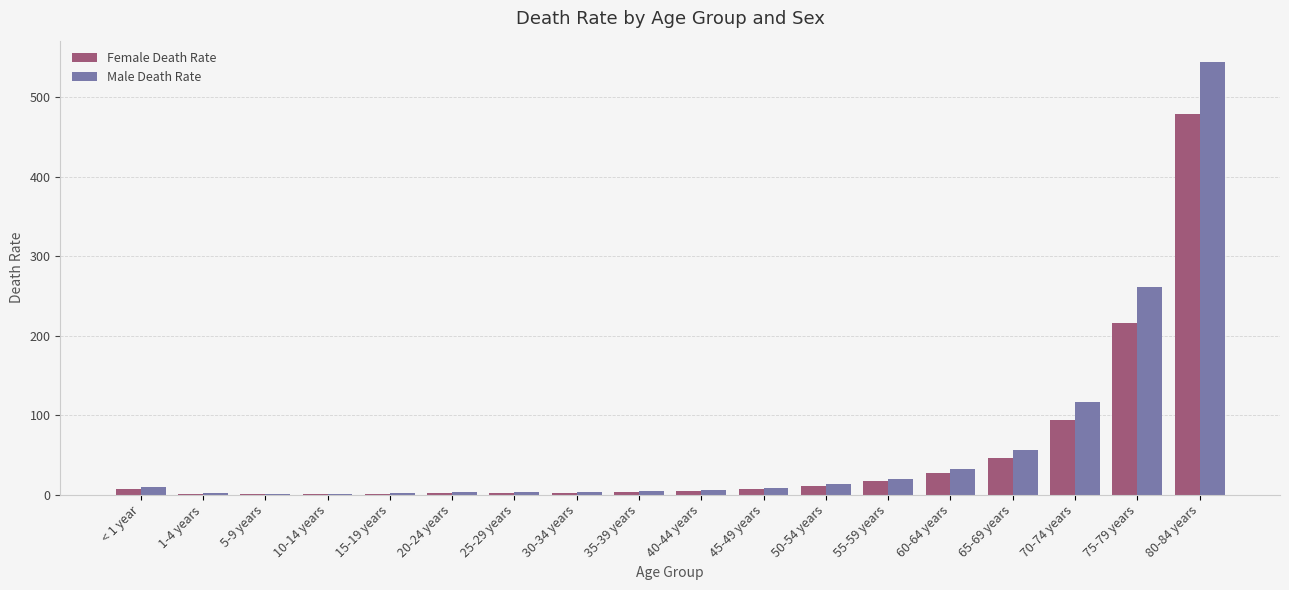

Which series changed the most between 5-9 years and 50-54 years?

Male Death Rate